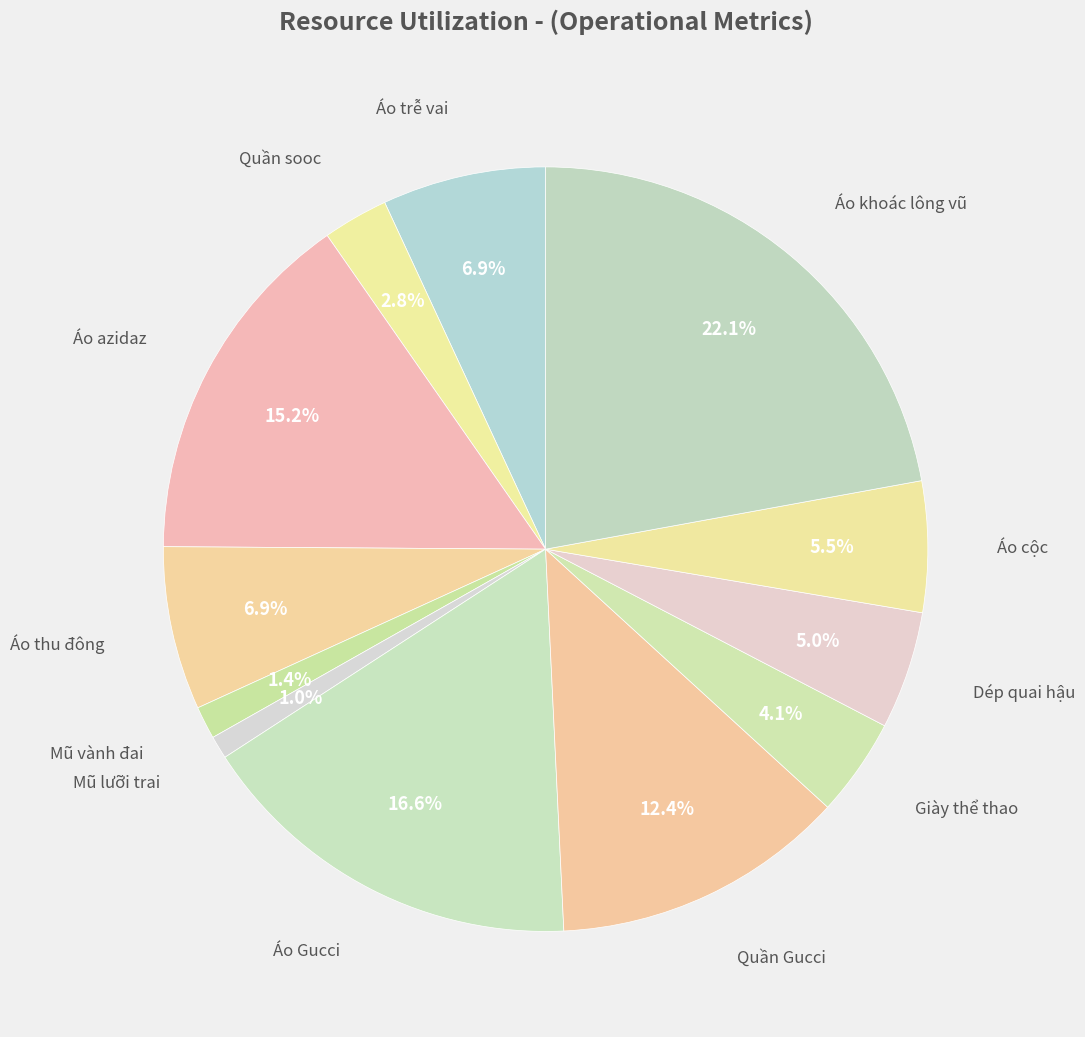

How many segments does this pie chart have?

12